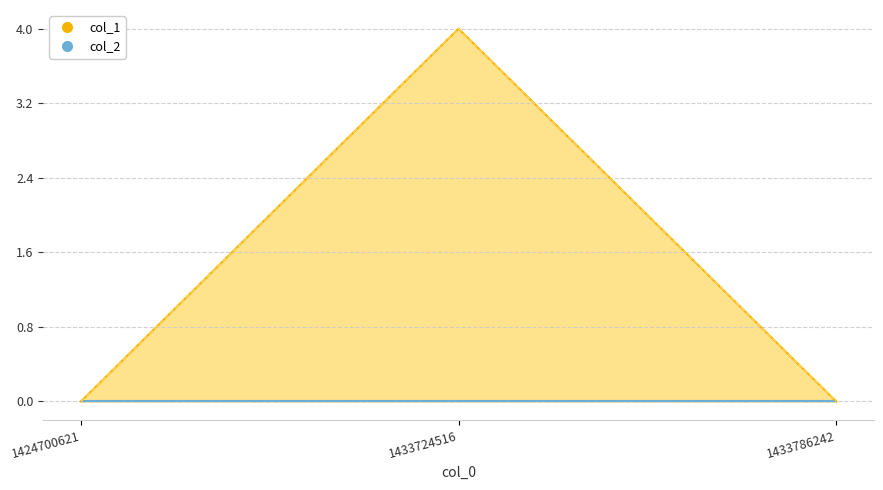

List the labels in order of value, largest first.

1433724516, 1424700621, 1433786242